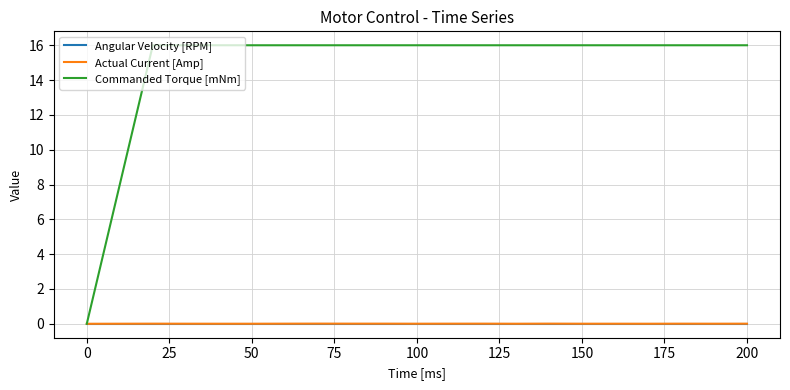

Count the number of data series in this chart.

3